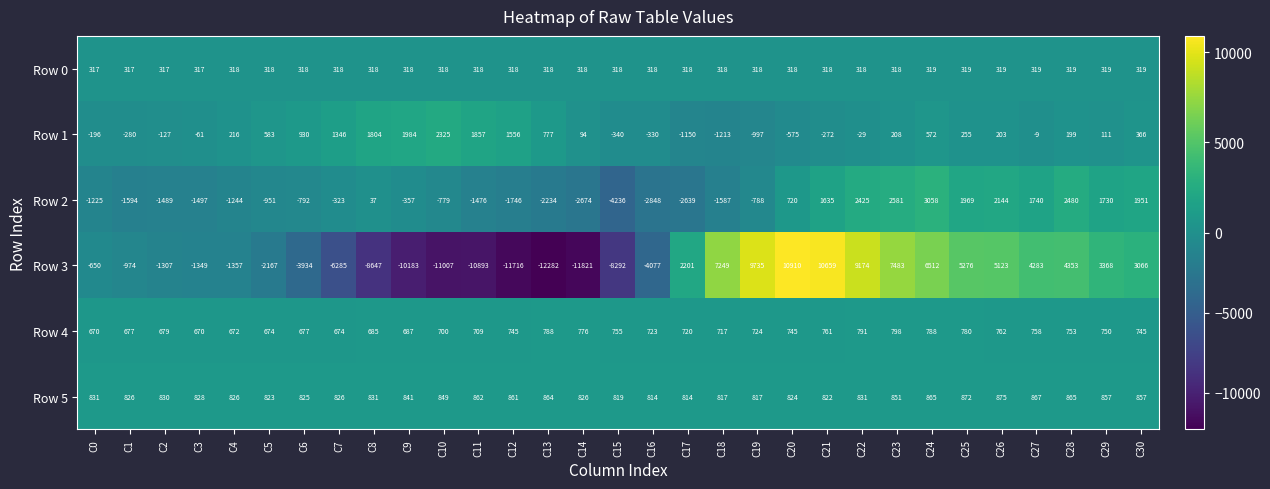

The Row 3 series shows 10659 at C21. True or false?

True